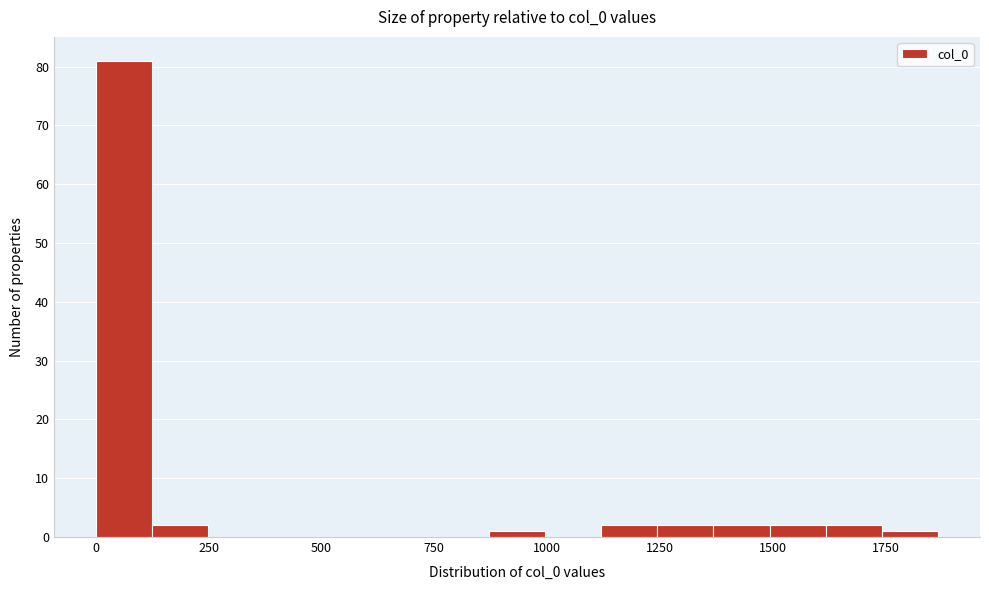

Read against the x-axis, roughly where is the centre of the tallest bar?

50